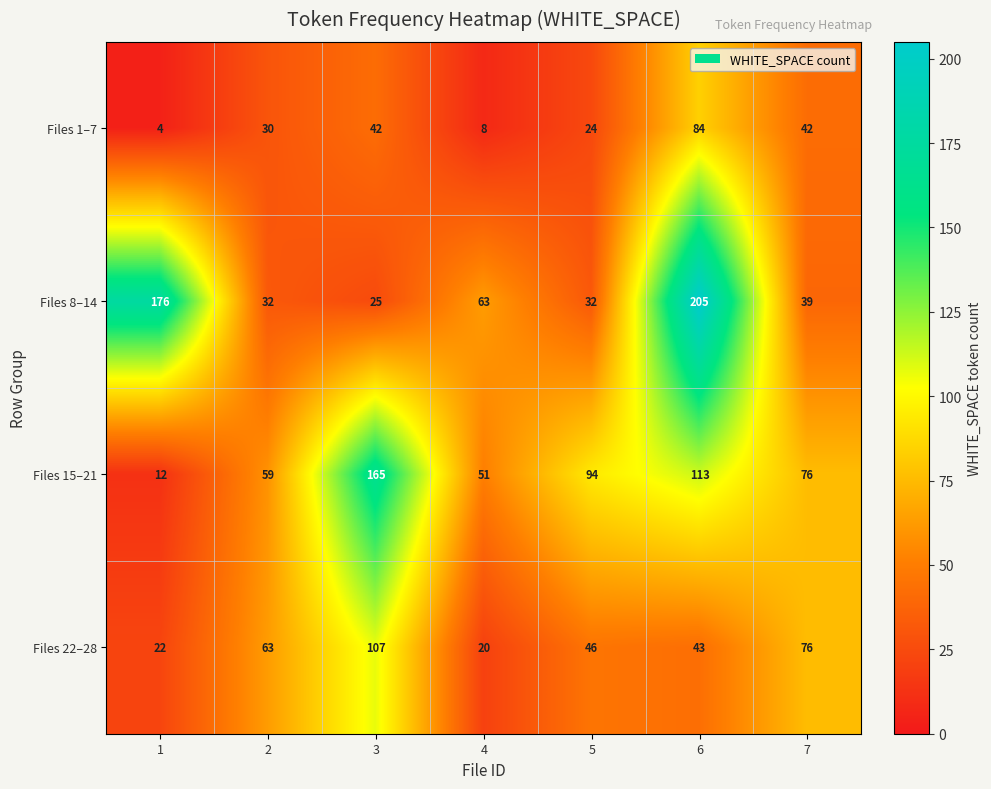

What is the average value of the Files 22–28 series?

54